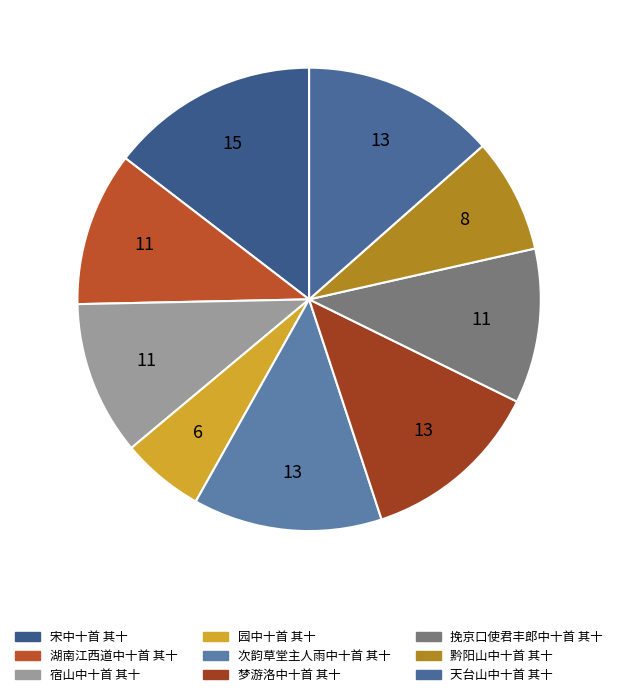

Count the number of slices in the pie.

9